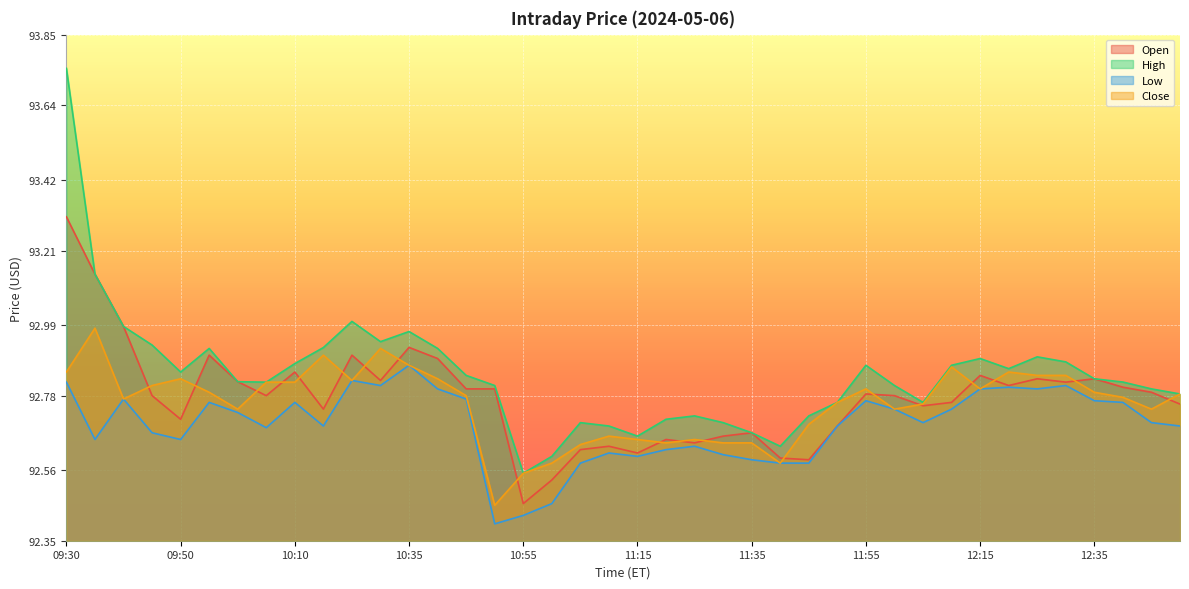

What is the label of the 27th point from the right?

10:40